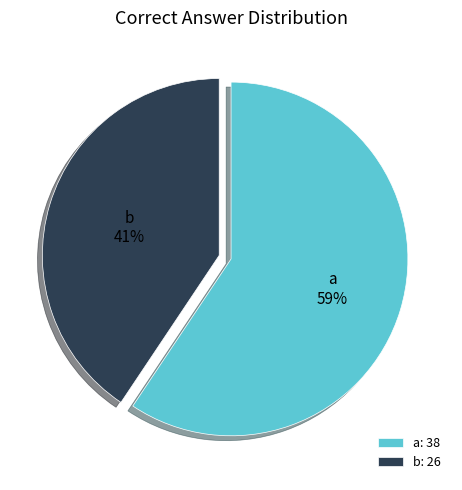

Which category has the biggest portion of the pie?

a